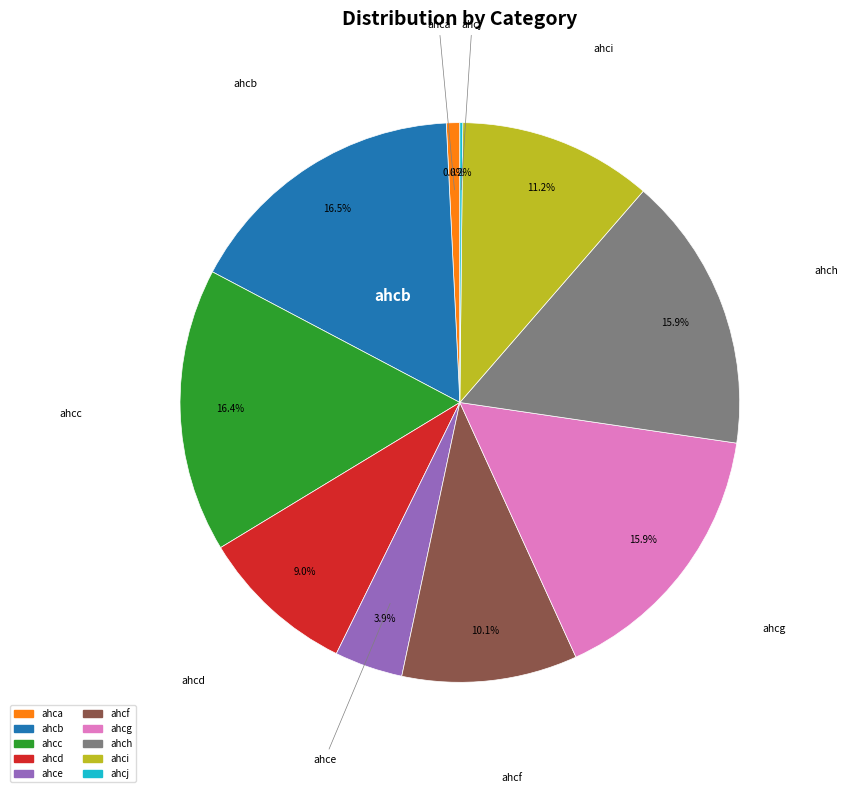

Between ahci and ahcc, which is larger?

ahcc